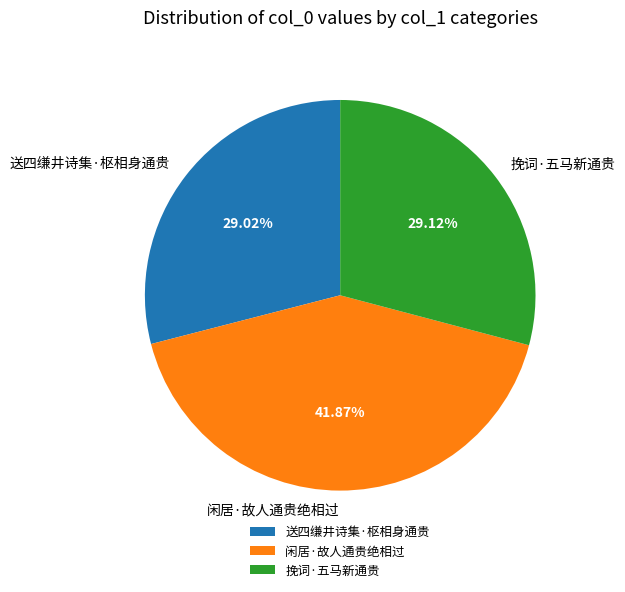

What is the largest slice in the pie chart?

闲居·故人通贵绝相过